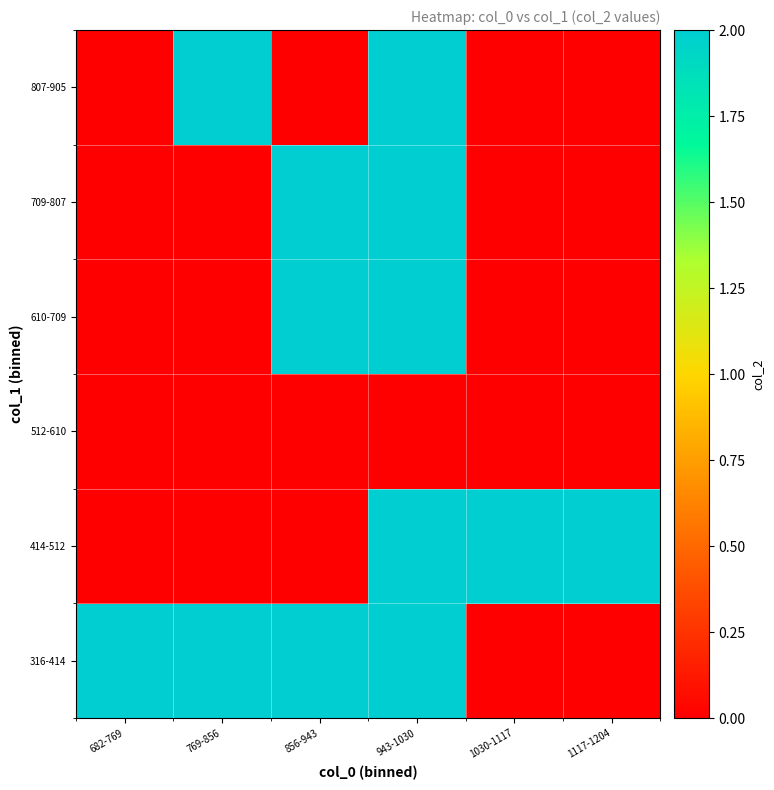

Reading left to right, transcribe all the data shown in this chart.

316-414: 682-769=2	769-856=2	856-943=2	943-1030=2	1030-1117=0	1117-1204=0
414-512: 682-769=0	769-856=0	856-943=0	943-1030=2	1030-1117=2	1117-1204=2
512-610: 682-769=0	769-856=0	856-943=0	943-1030=0	1030-1117=0	1117-1204=0
610-709: 682-769=0	769-856=0	856-943=2	943-1030=2	1030-1117=0	1117-1204=0
709-807: 682-769=0	769-856=0	856-943=2	943-1030=2	1030-1117=0	1117-1204=0
807-905: 682-769=0	769-856=2	856-943=0	943-1030=2	1030-1117=0	1117-1204=0